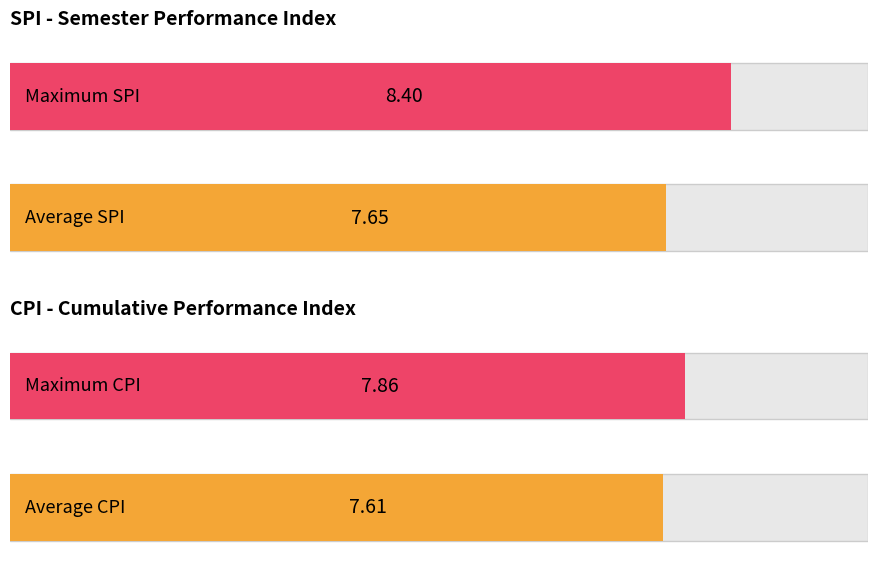

Where is CPI nearest to the value 7?

4